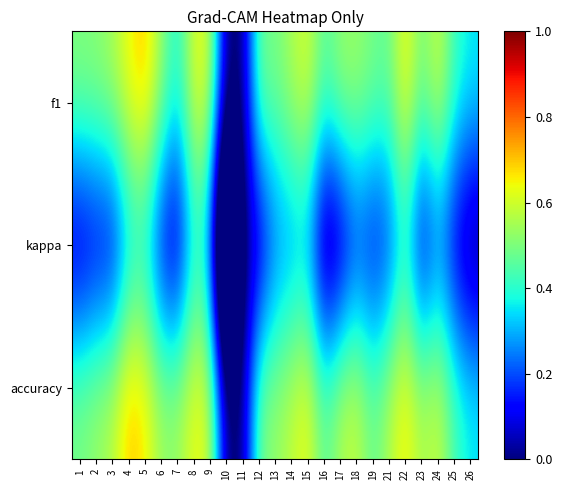

Which category has the highest value across all series?

4